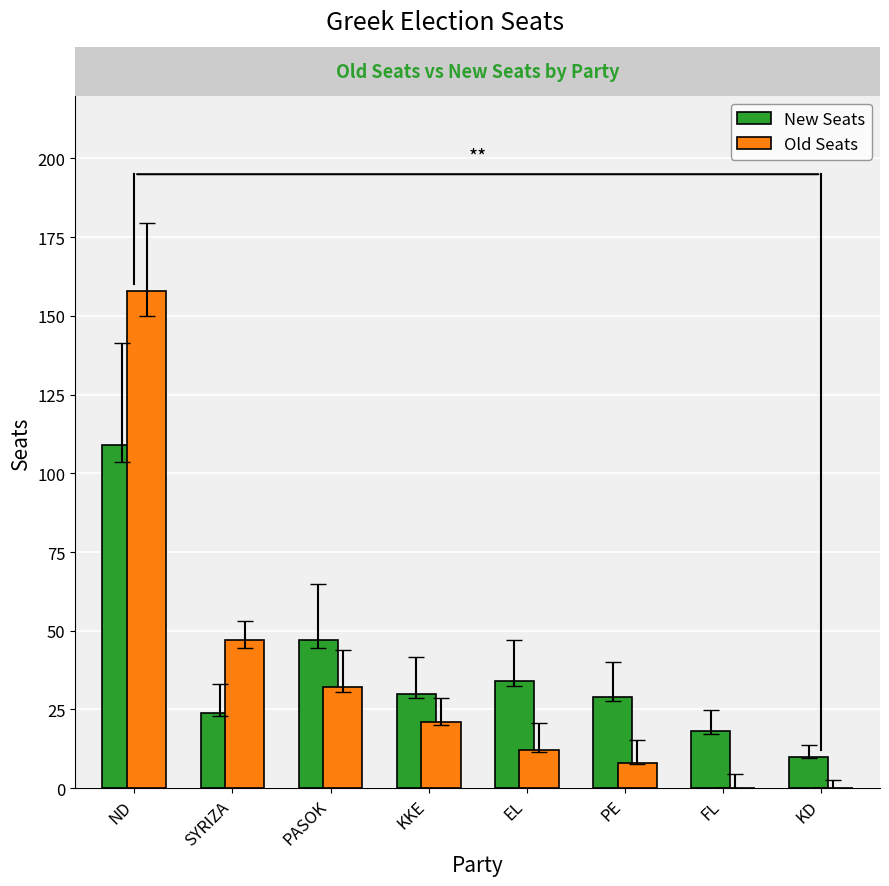

Which category has the highest value in the Old Seats series?

ND